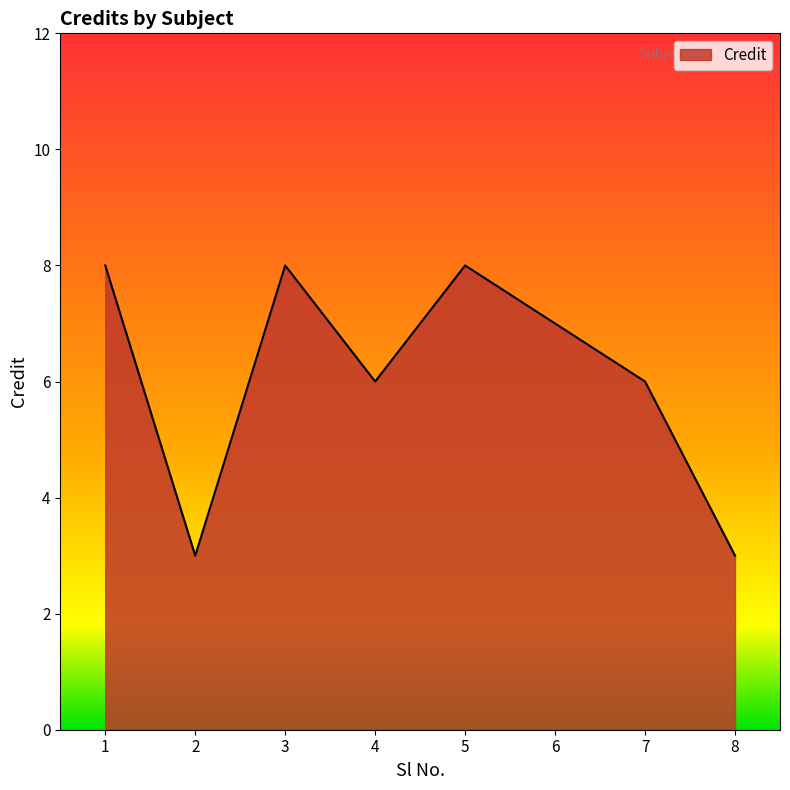

What is the change in value from 3 to 4?

-2